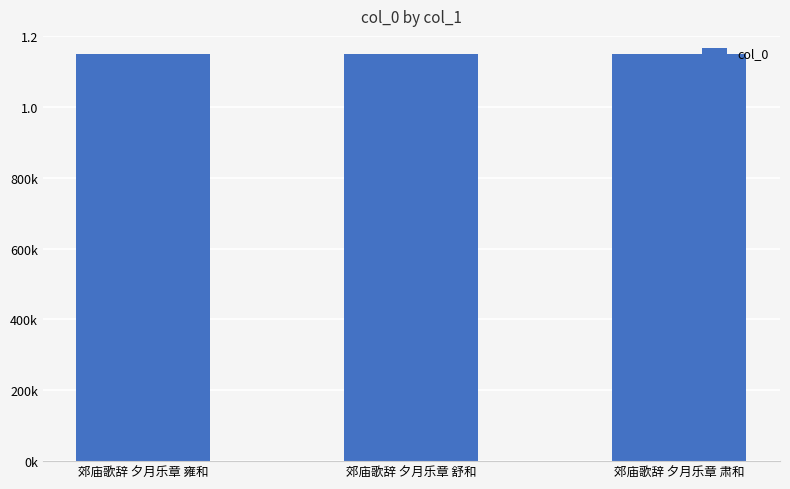

Rank the categories by value from lowest to highest.

郊庙歌辞 夕月乐章 舒和, 郊庙歌辞 夕月乐章 肃和, 郊庙歌辞 夕月乐章 雍和